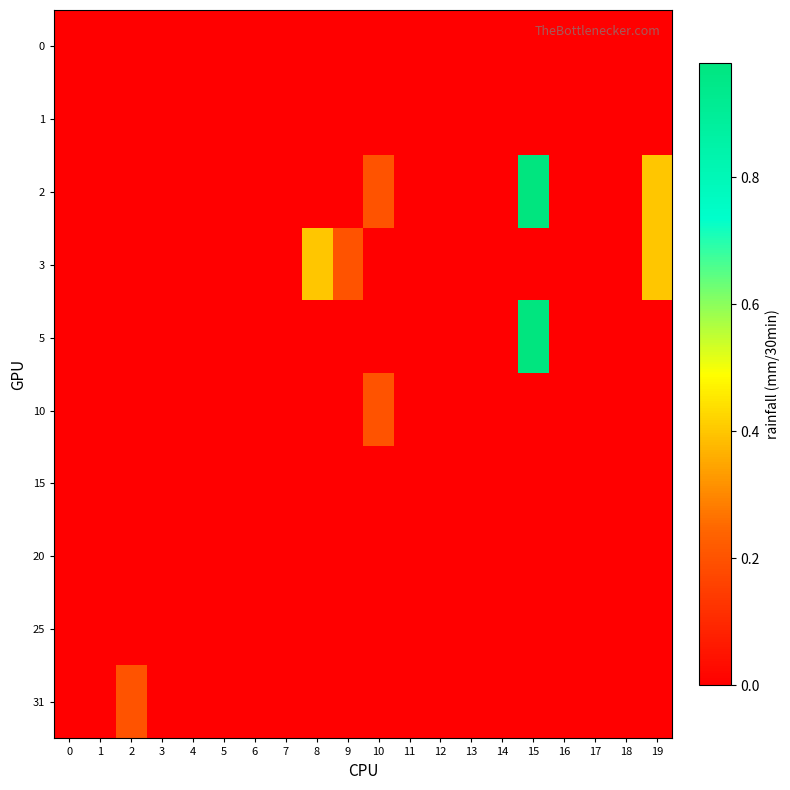

Which series has the largest range (max minus min)?

2